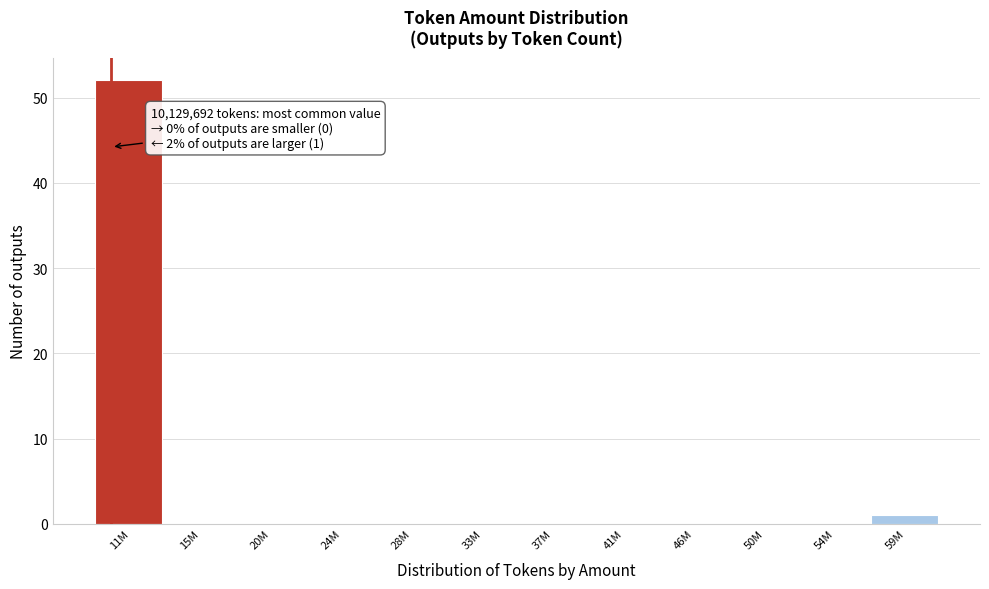

Reading right to left, extract all data points from this chart.

59M=1	54M=0	50M=0	46M=0	41M=0	37M=0	33M=0	28M=0	24M=0	20M=0	15M=0	11M=52